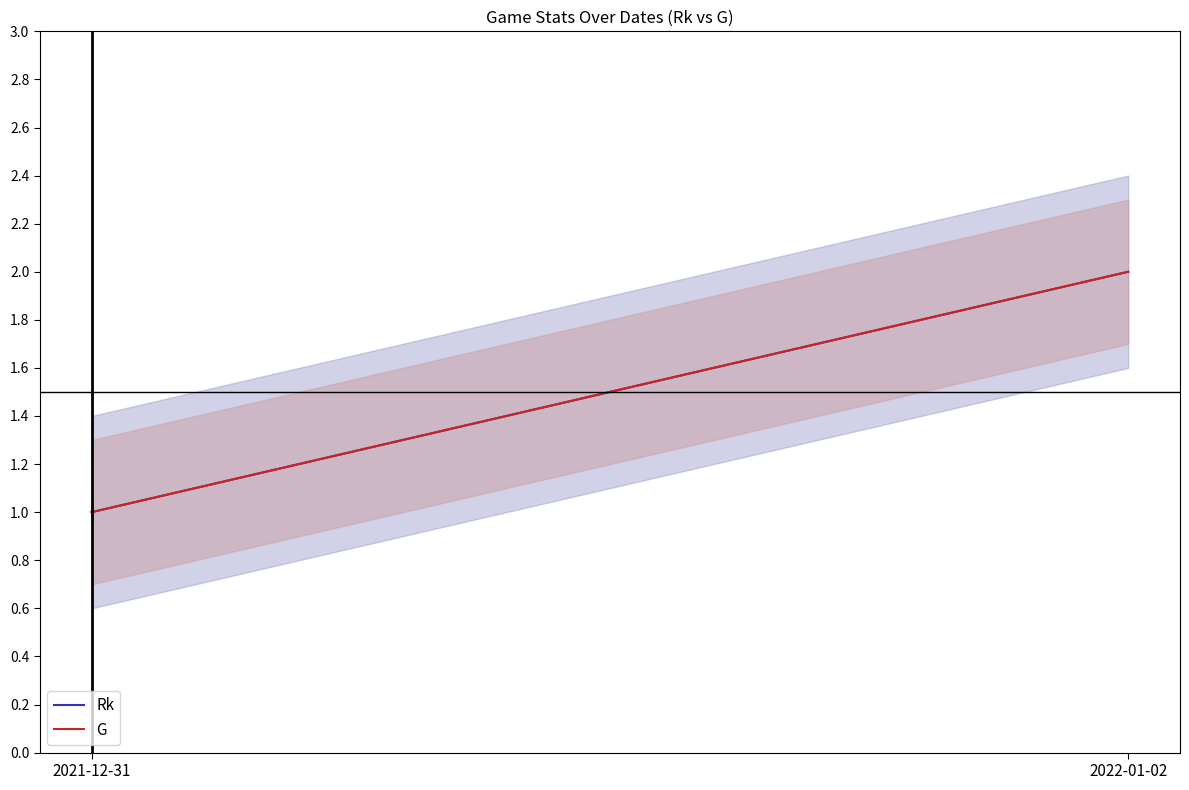

What is the sum of the Rk values at 2021-12-31 and 2022-01-02?

3